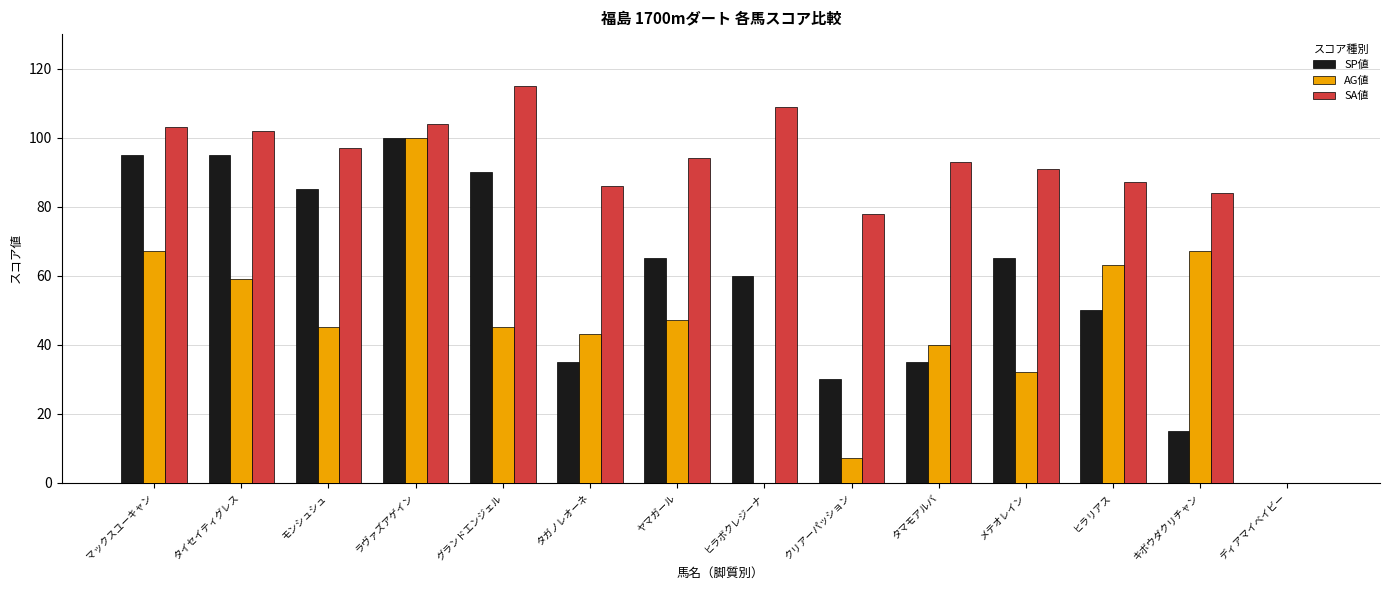

What is the sum of the AG値 values at クリアーパッション and タマモアルバ?

47